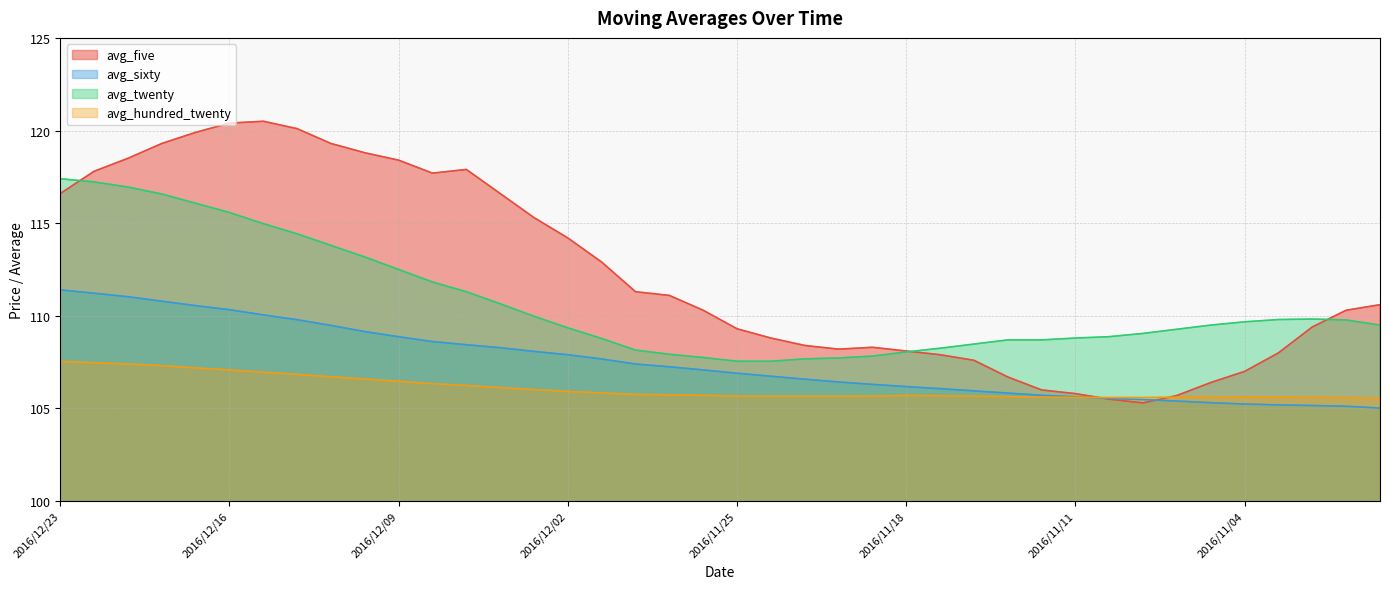

Rank the series by their maximum value, from highest to lowest.

avg_five, avg_twenty, avg_sixty, avg_hundred_twenty